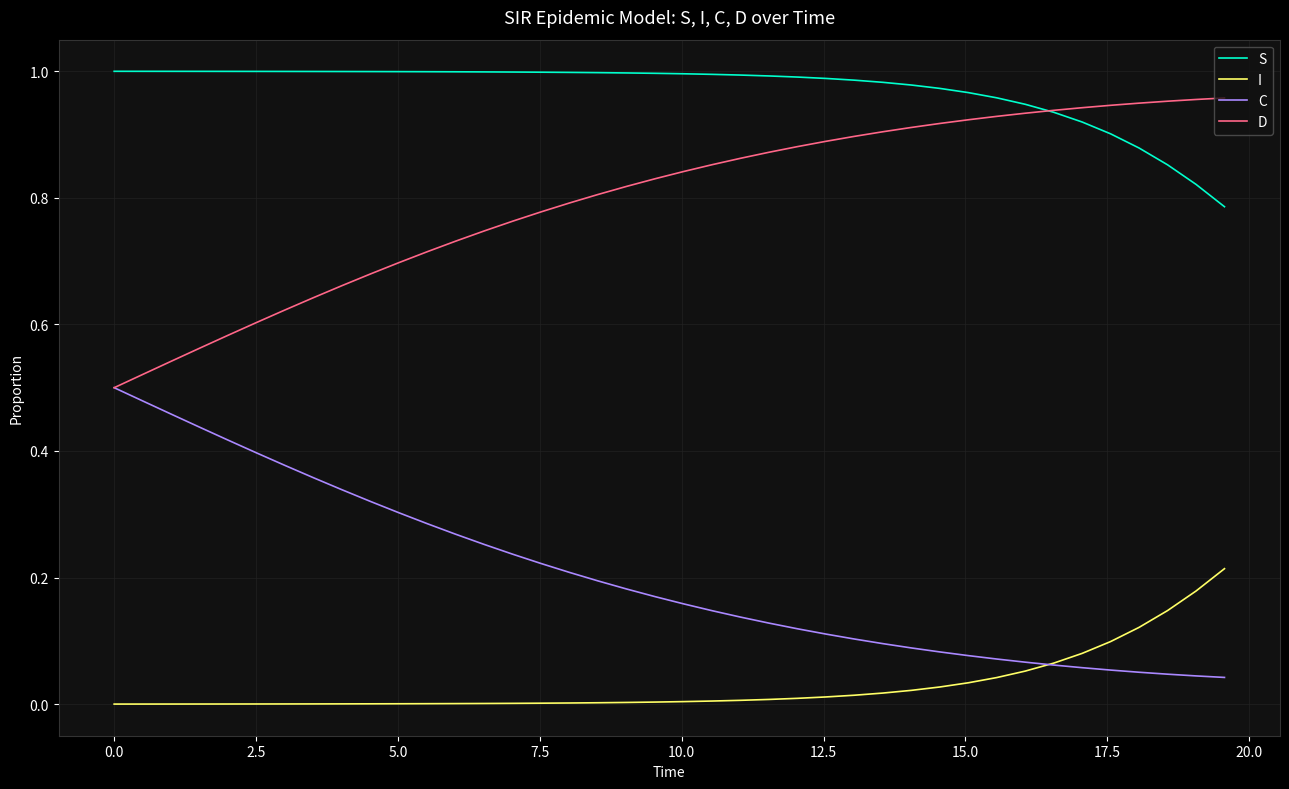

Rank the series by their average value, from lowest to highest.

I, C, D, S